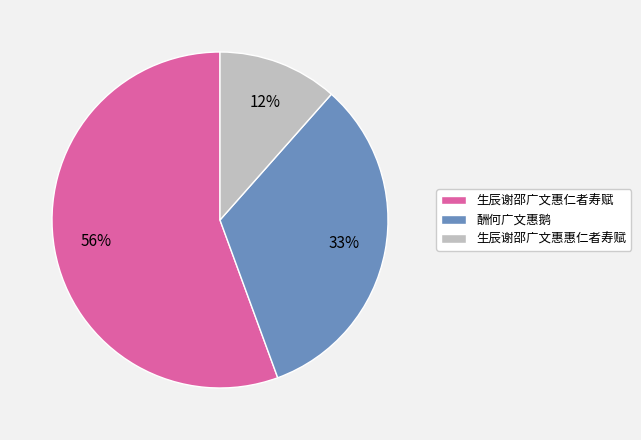

Do 酬何广文惠鹅 and 生辰谢邵广文惠惠仁者寿赋 together represent more than half of the pie?

No